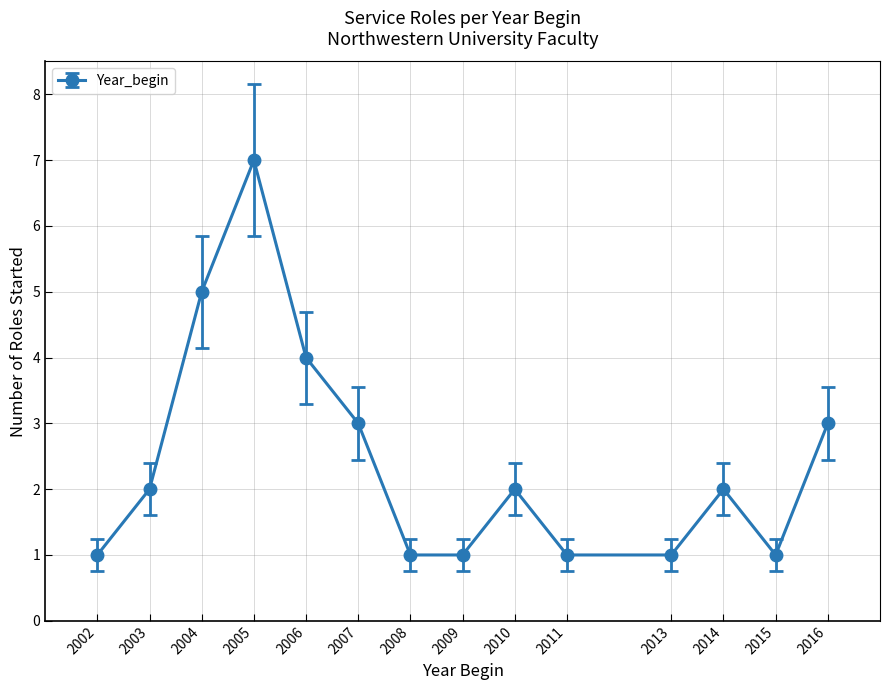

How many lines are shown in the chart?

1